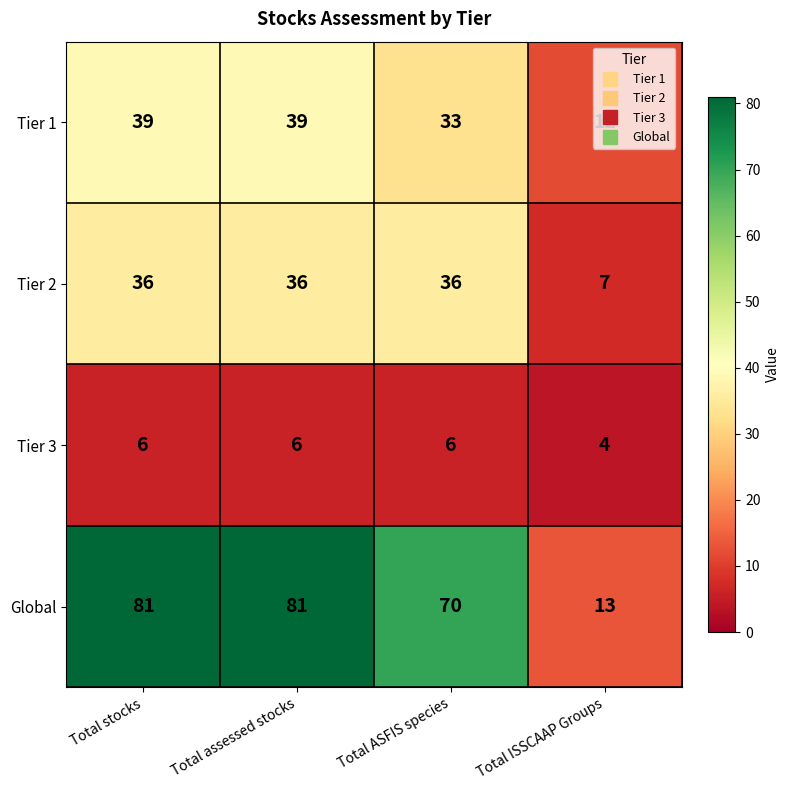

Rank the series by their maximum value, from highest to lowest.

Global, Tier 1, Tier 2, Tier 3